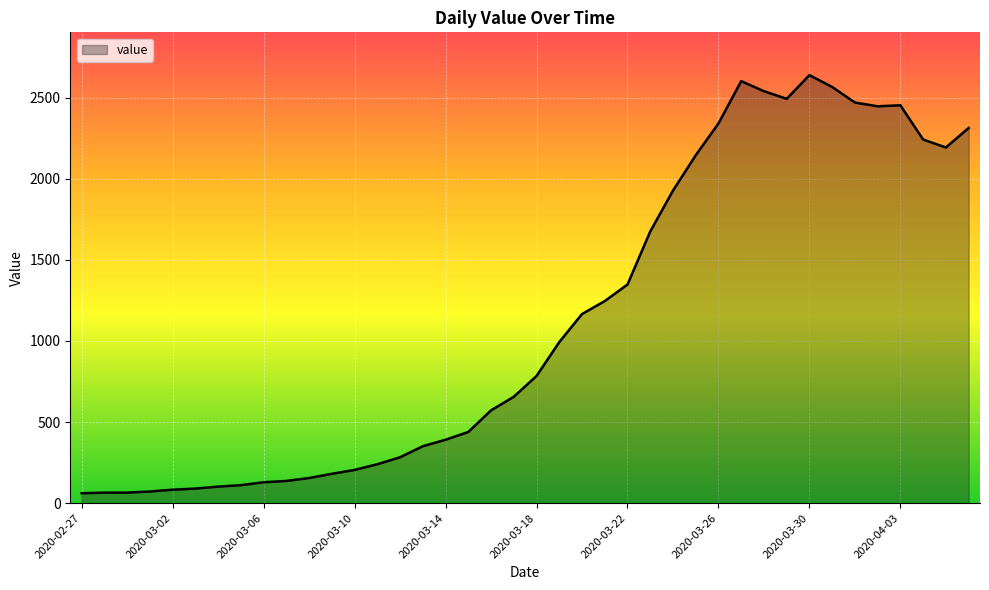

How many values are below 784?

20